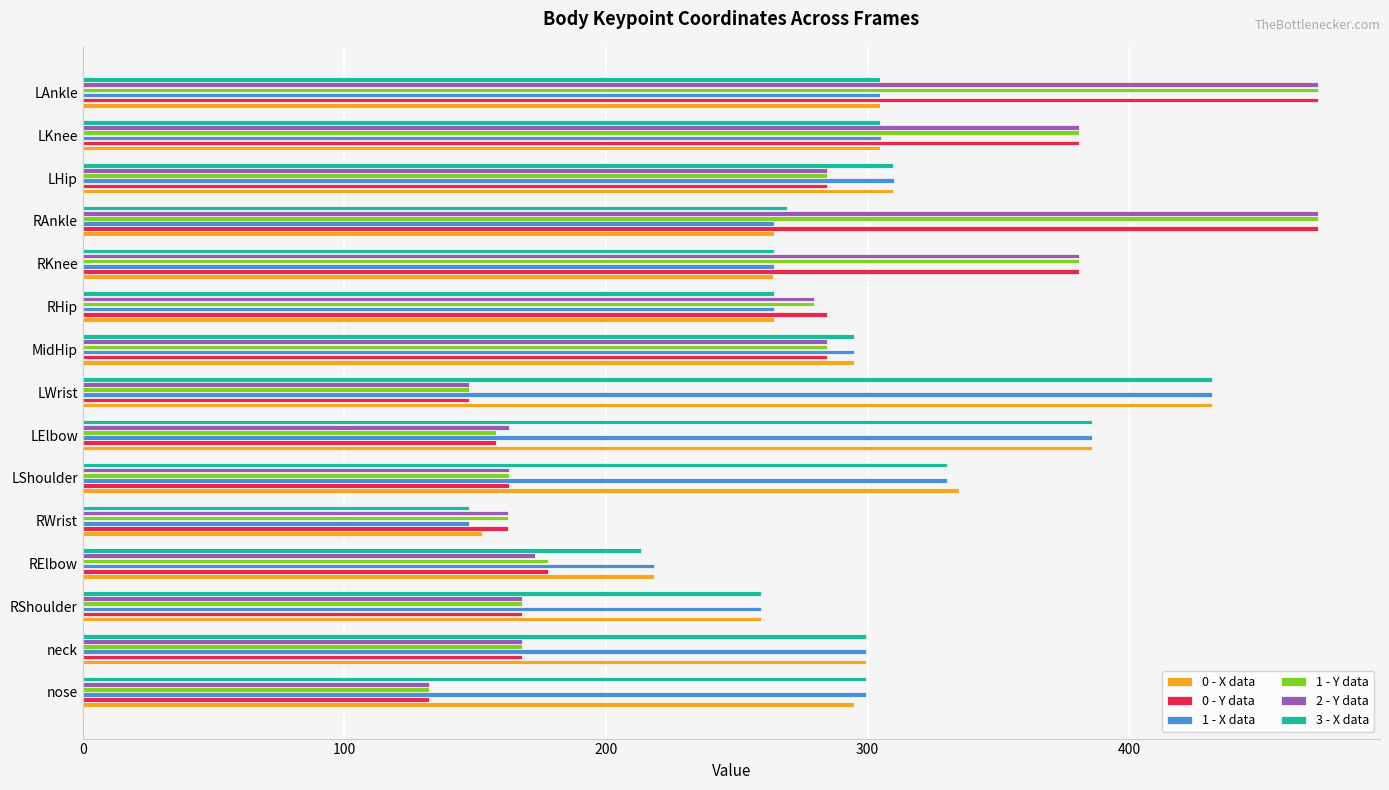

What is the average value of the 2 - Y data series?

255.5